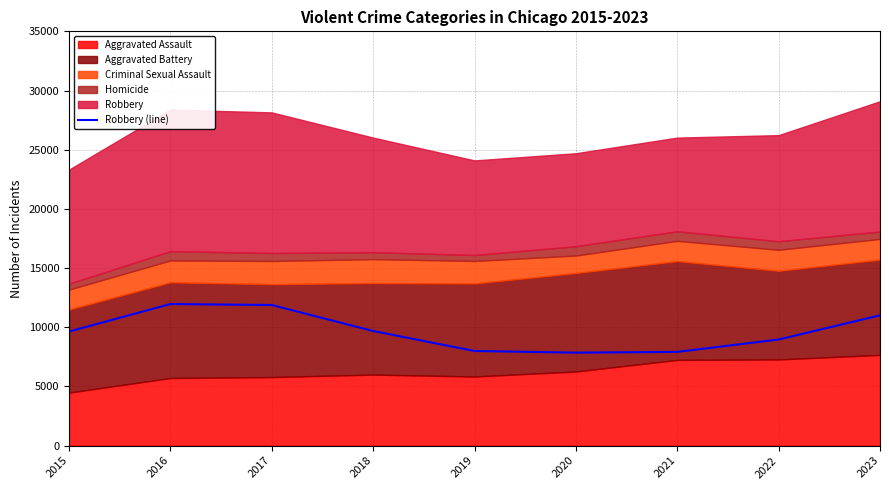

Reading left to right, list all the values displayed in this chart.

9638	11960	11880	9681	7995	7855	7918	8965	11007